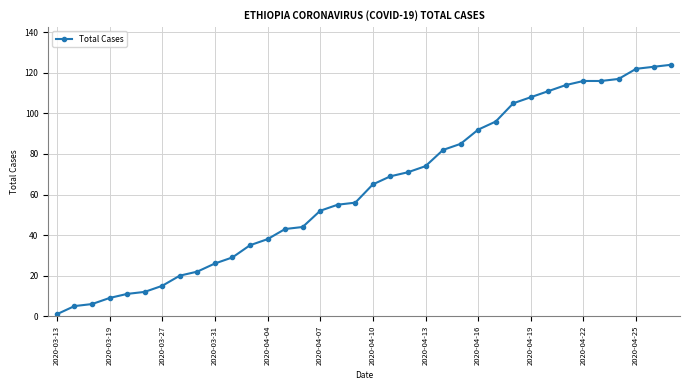

Reading right to left, transcribe all the data shown in this chart.

124	123	122	117	116	116	114	111	108	105	96	92	85	82	74	71	69	65	56	55	52	44	43	38	35	29	26	22	20	15	12	11	9	6	5	1